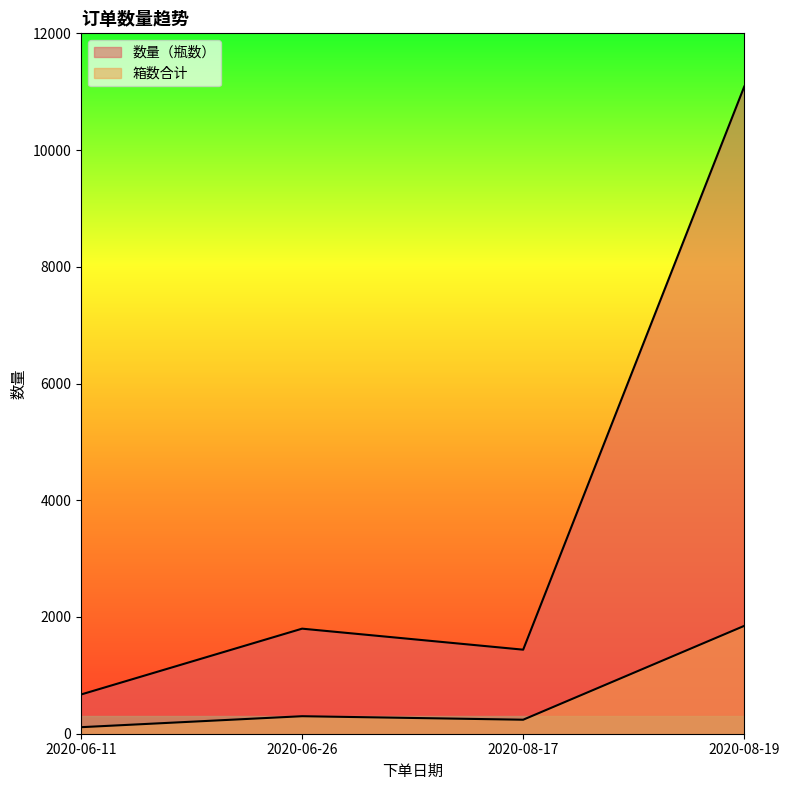

Where is 箱数合计 nearest to the value 980?

2020-06-26